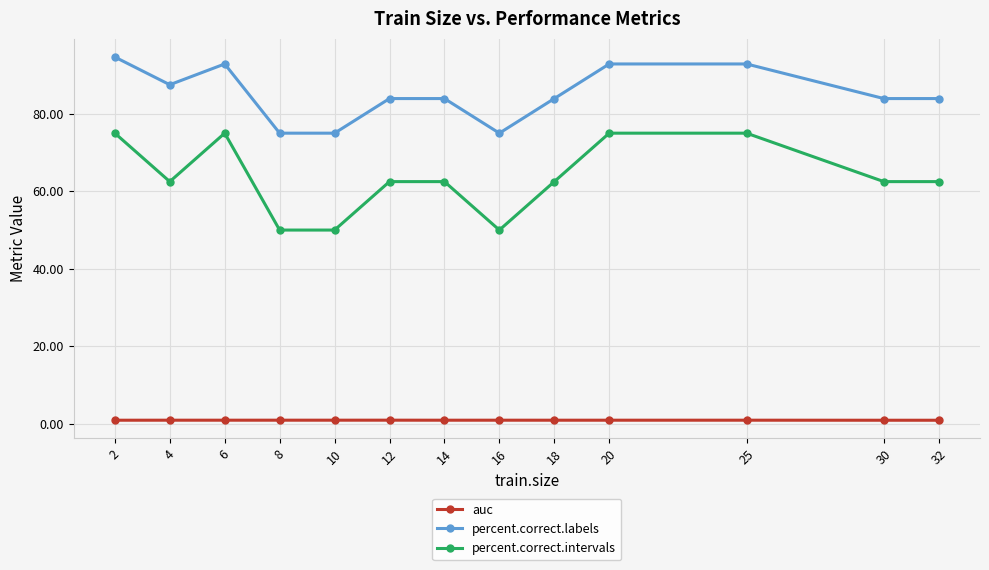

Reading left to right, list all the values displayed in this chart.

auc: 2=0.9	4=0.9	6=0.9	8=0.9	10=0.9	12=0.9	14=0.9	16=0.9	18=0.9	20=0.9	25=0.9	30=0.9	32=0.9
percent.correct.labels: 2=94.6	4=87.5	6=92.9	8=75.0	10=75.0	12=83.9	14=83.9	16=75.0	18=83.9	20=92.9	25=92.9	30=83.9	32=83.9
percent.correct.intervals: 2=75.0	4=62.5	6=75.0	8=50.0	10=50.0	12=62.5	14=62.5	16=50.0	18=62.5	20=75.0	25=75.0	30=62.5	32=62.5